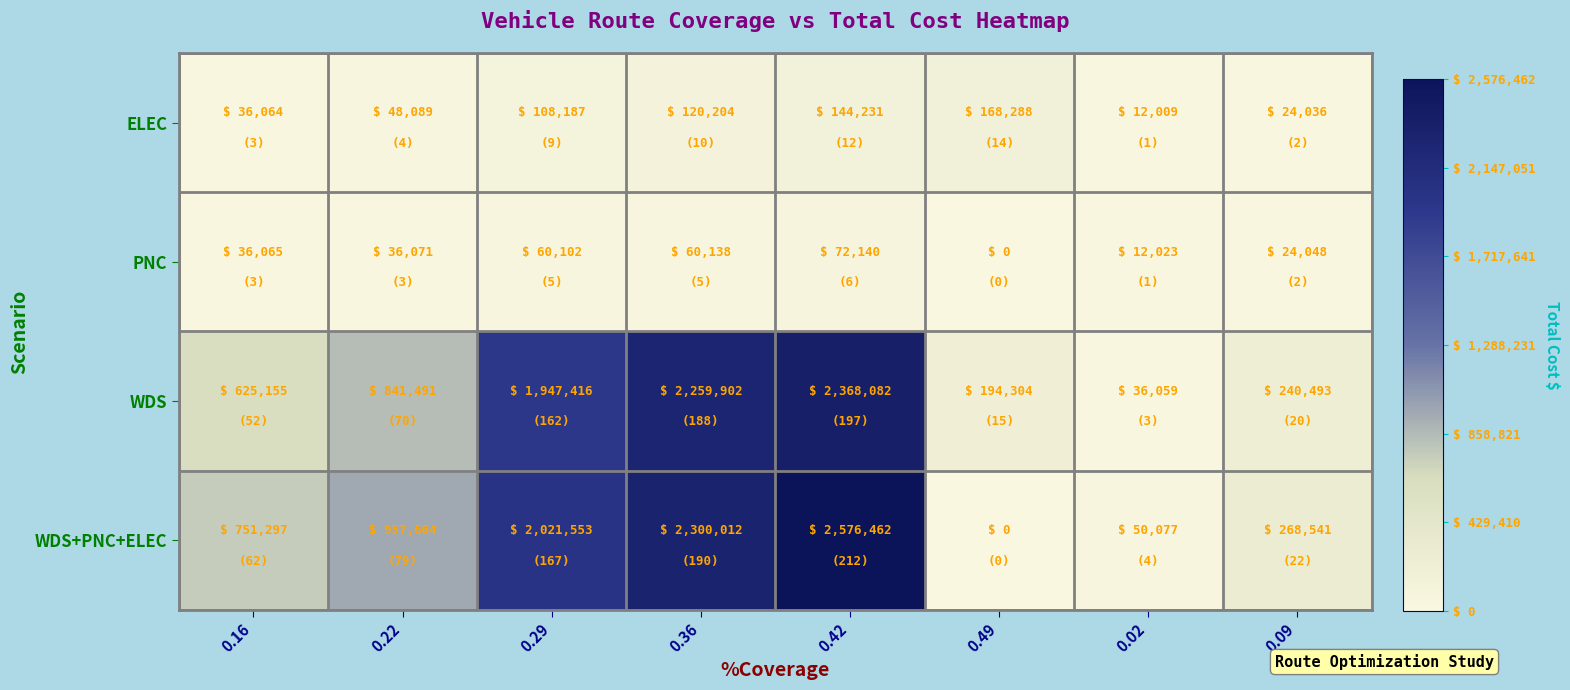

Rank the series at 0.09 from lowest to highest value.

ELEC, PNC, WDS, WDS+PNC+ELEC